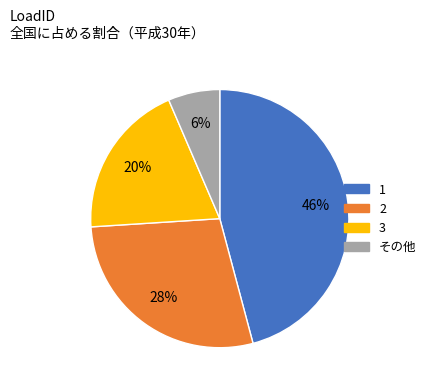

How many segments does this pie chart have?

4